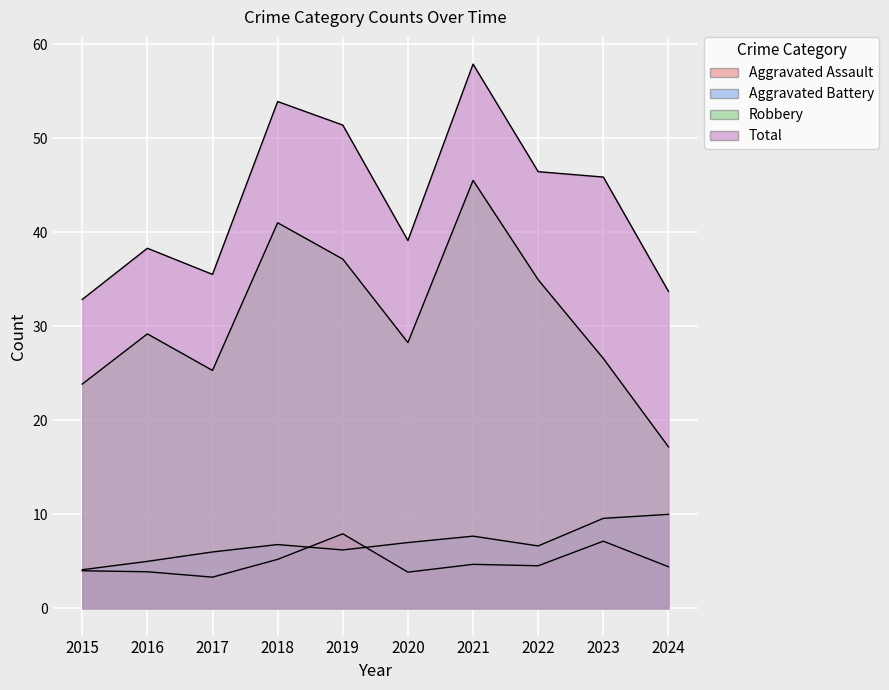

What is the maximum value shown in the chart?

57.9